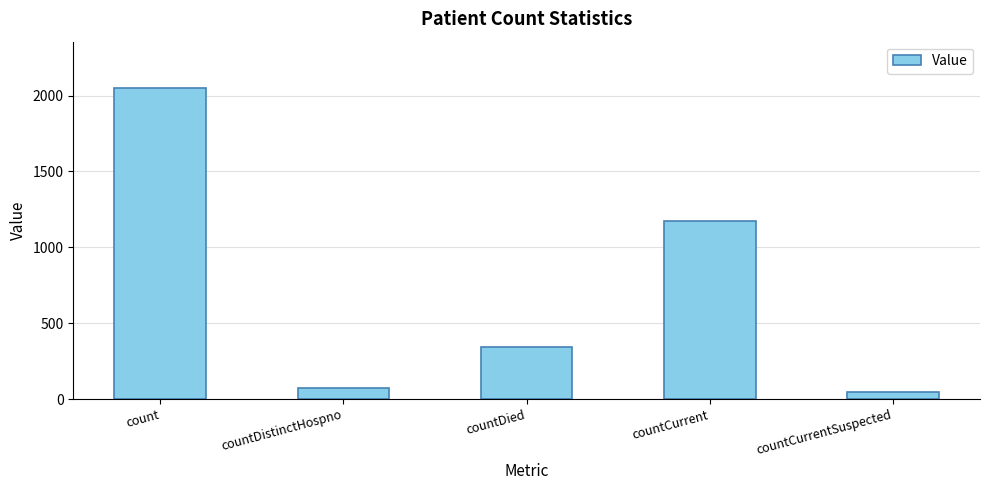

What is the difference between the values at count and countDistinctHospno?

1974